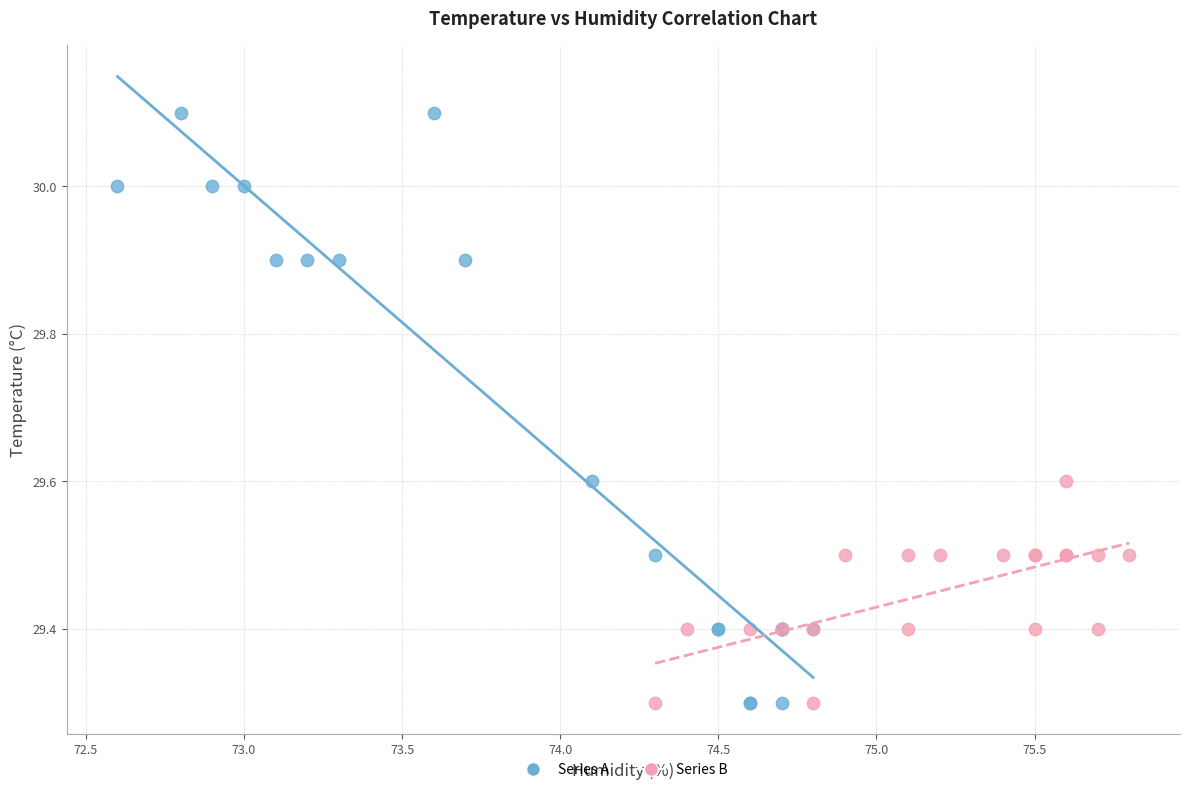

Which series reaches the maximum Y coordinate?

Series A